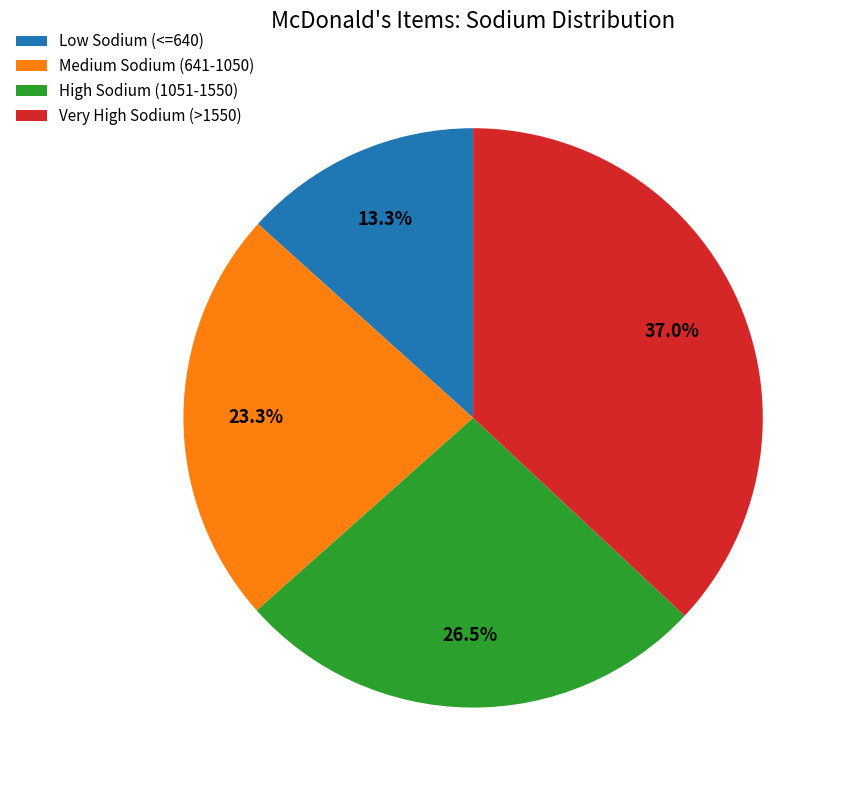

Approximately how many times larger is the value at High Sodium (1051-1550) compared to Low Sodium (<=640)?

2.0